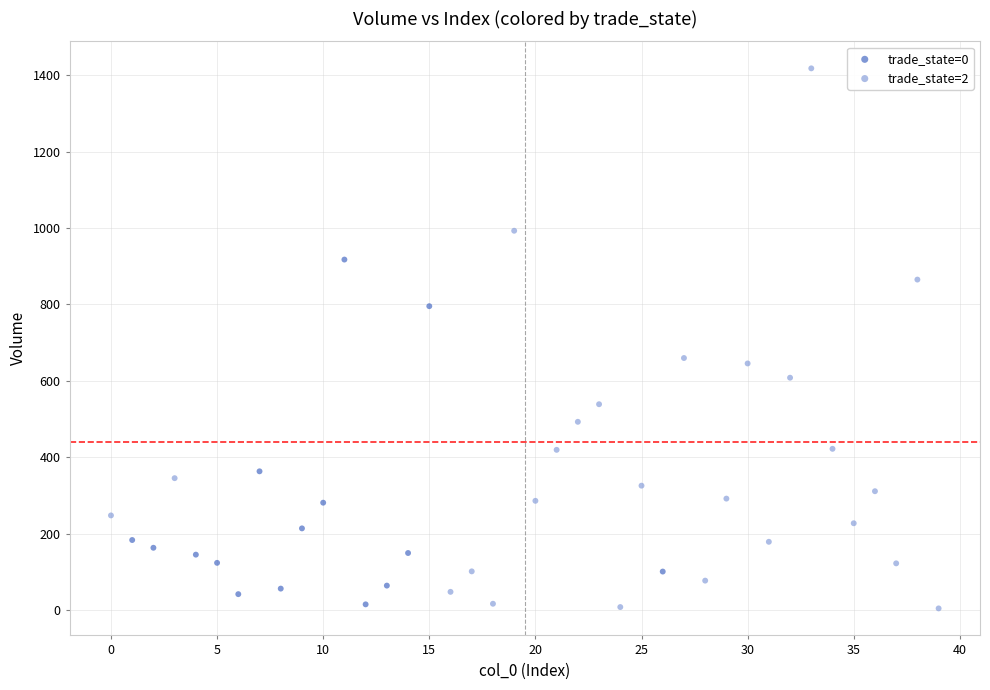

What are all the series names shown in the legend?

trade_state=0, trade_state=2